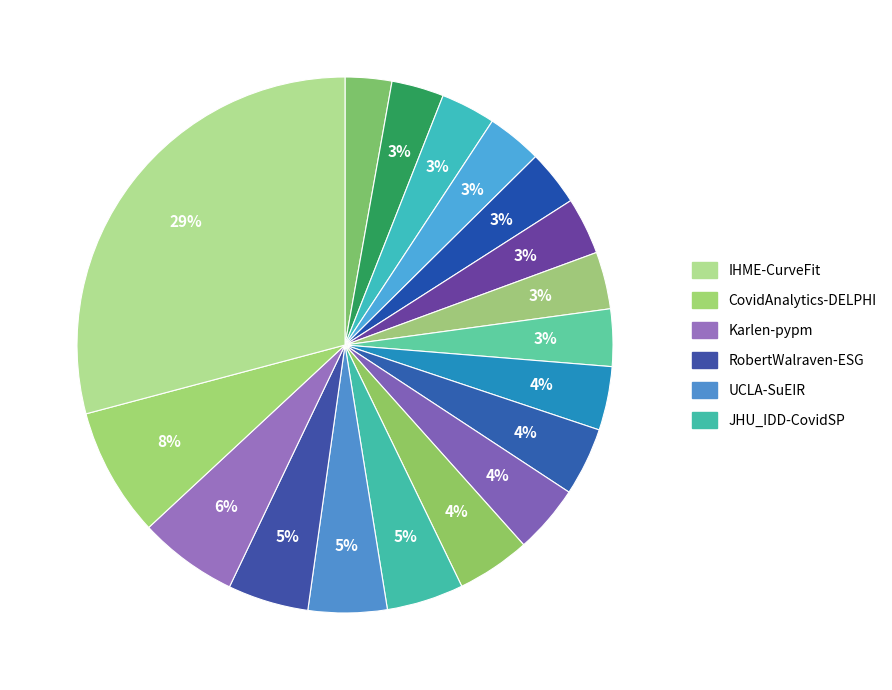

Count the number of slices in the pie.

18